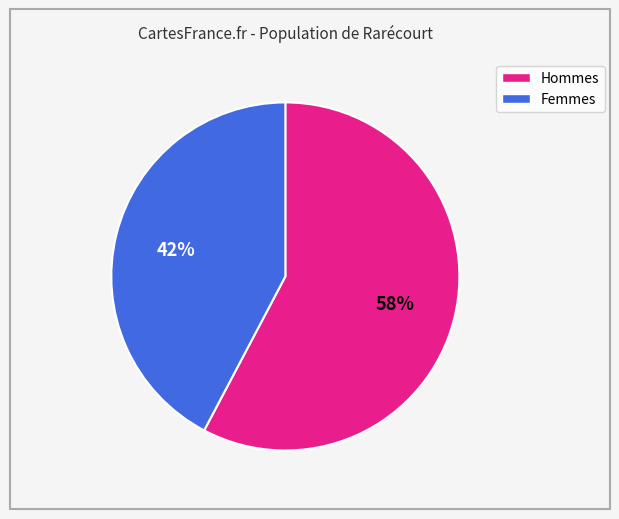

Is there any slice that represents more than half of the pie?

Yes